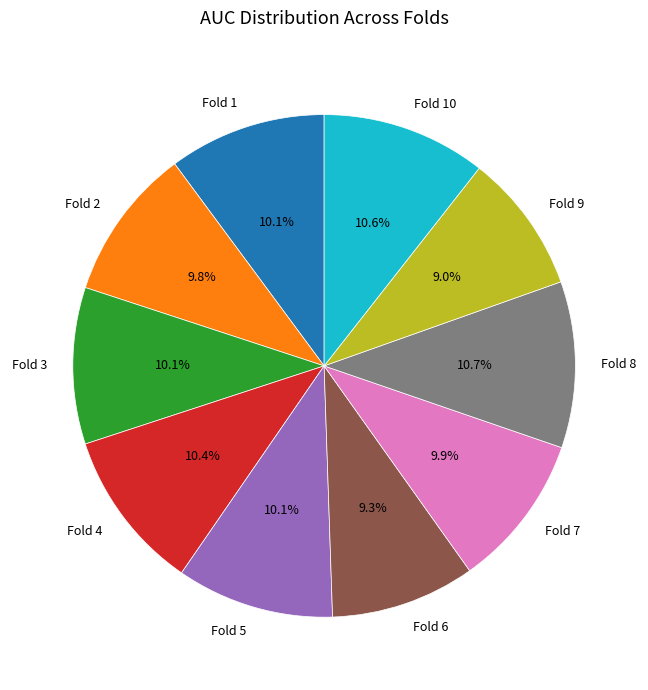

The Fold 5 slice represents 10% of the pie. True or false?

True